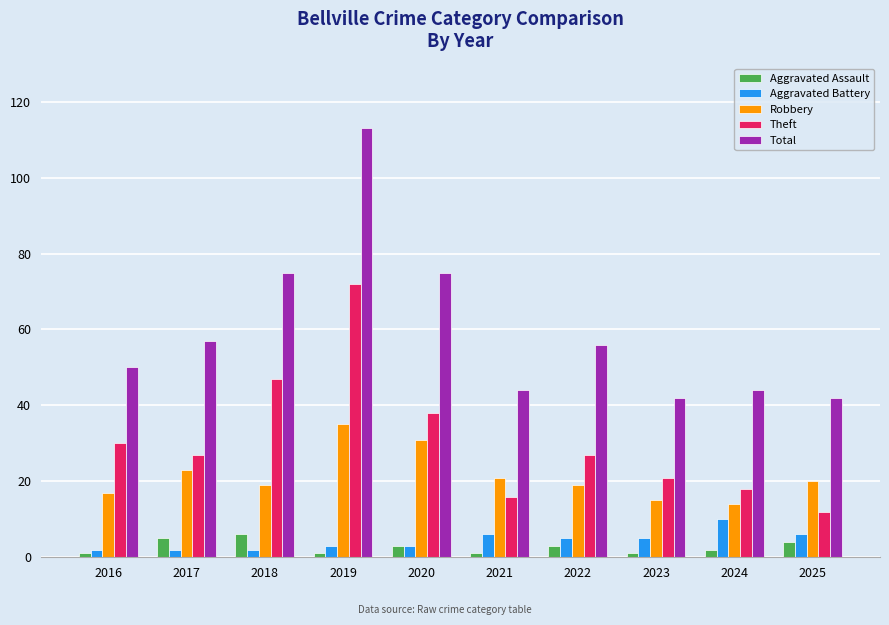

Reading left to right, extract all data points from this chart.

Aggravated Assault: 1	5	6	1	3	1	3	1	2	4
Aggravated Battery: 2	2	2	3	3	6	5	5	10	6
Robbery: 17	23	19	35	31	21	19	15	14	20
Theft: 30	27	47	72	38	16	27	21	18	12
Total: 50	57	75	113	75	44	56	42	44	42